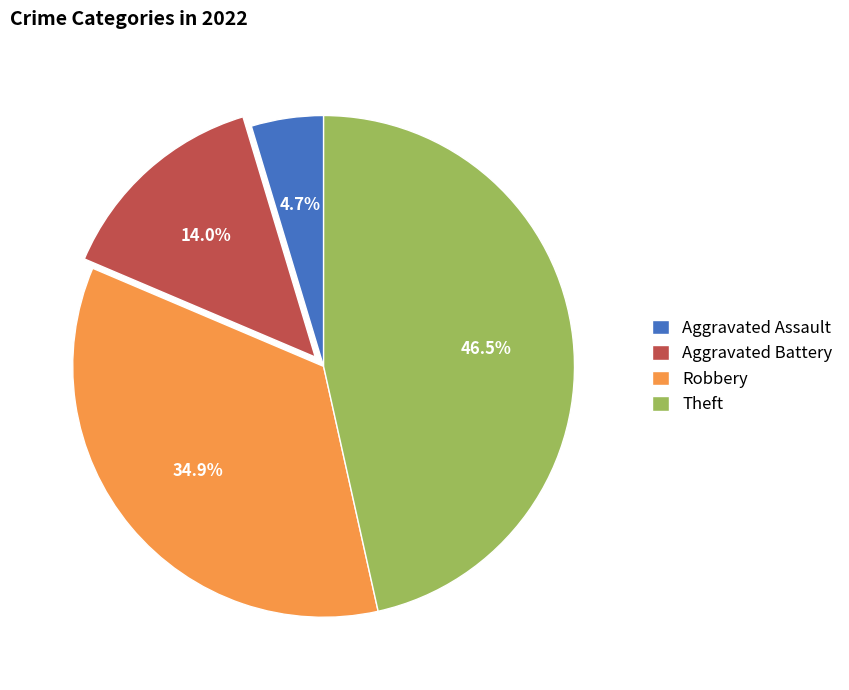

Is it true that Theft is 52% of the pie?

False